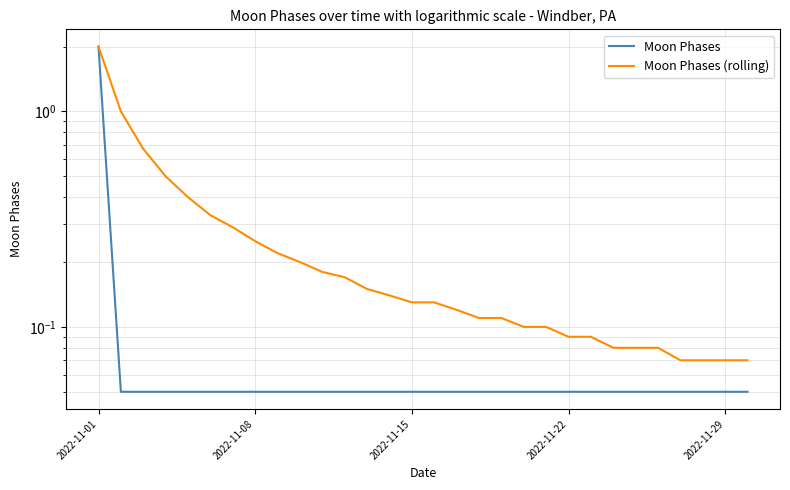

What are all the series names shown in the legend?

Moon Phases, Moon Phases (rolling)